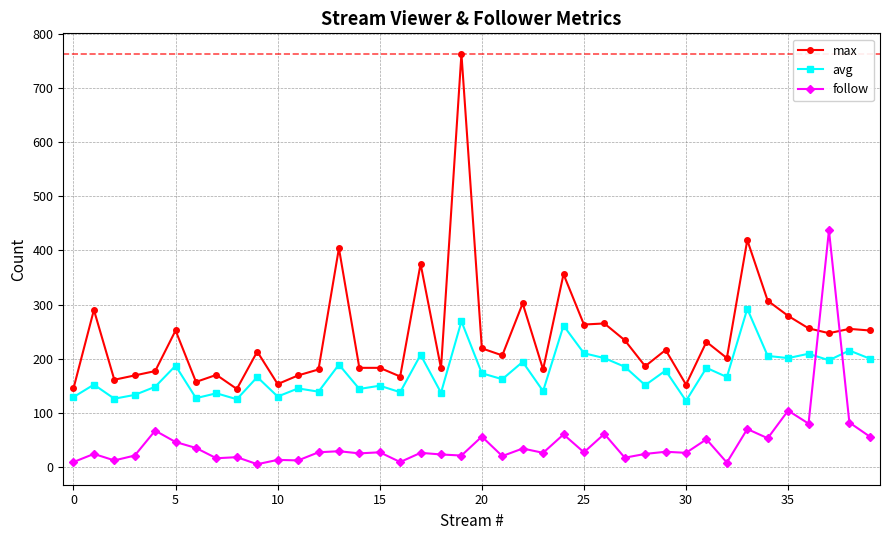

Which series ends up on top after the final intersection of follow and avg?

avg